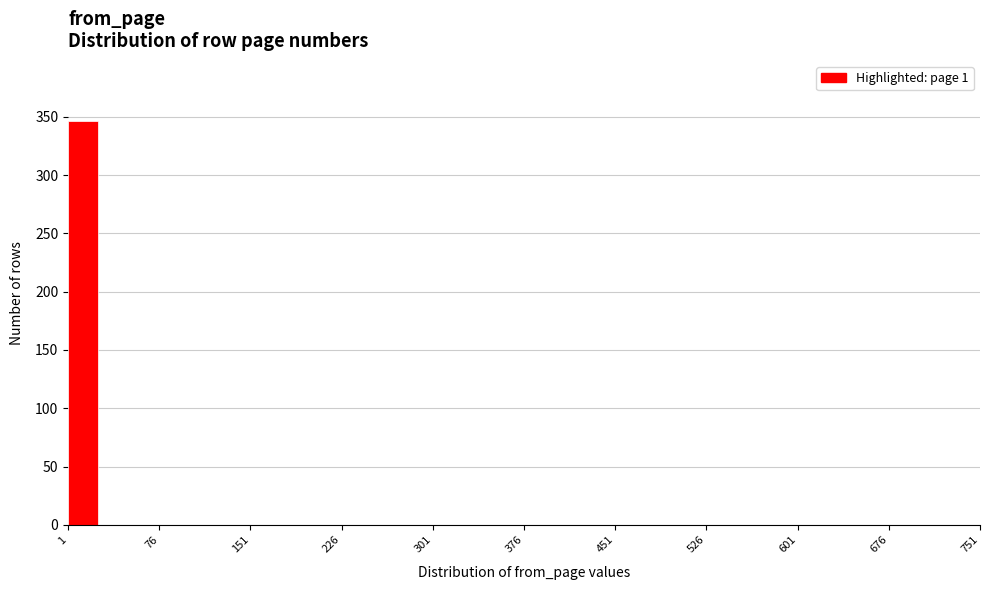

Around what value on the x-axis is the tallest bar? Give the approximate position of its centre, as read against the axis.

10